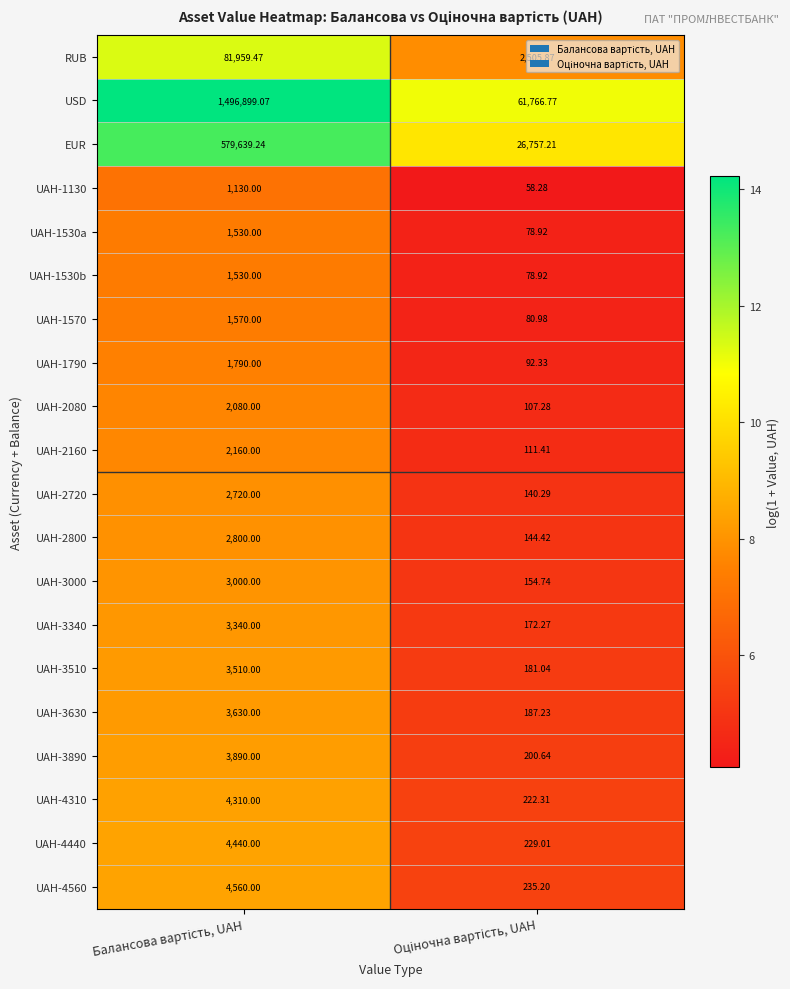

Which series has the widest spread of values?

USD